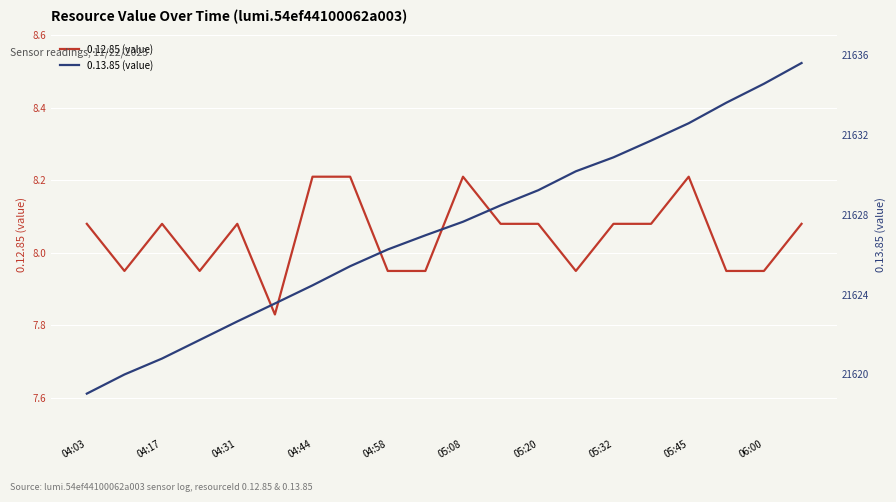

At how many categories does at least one series exceed 21193?

20